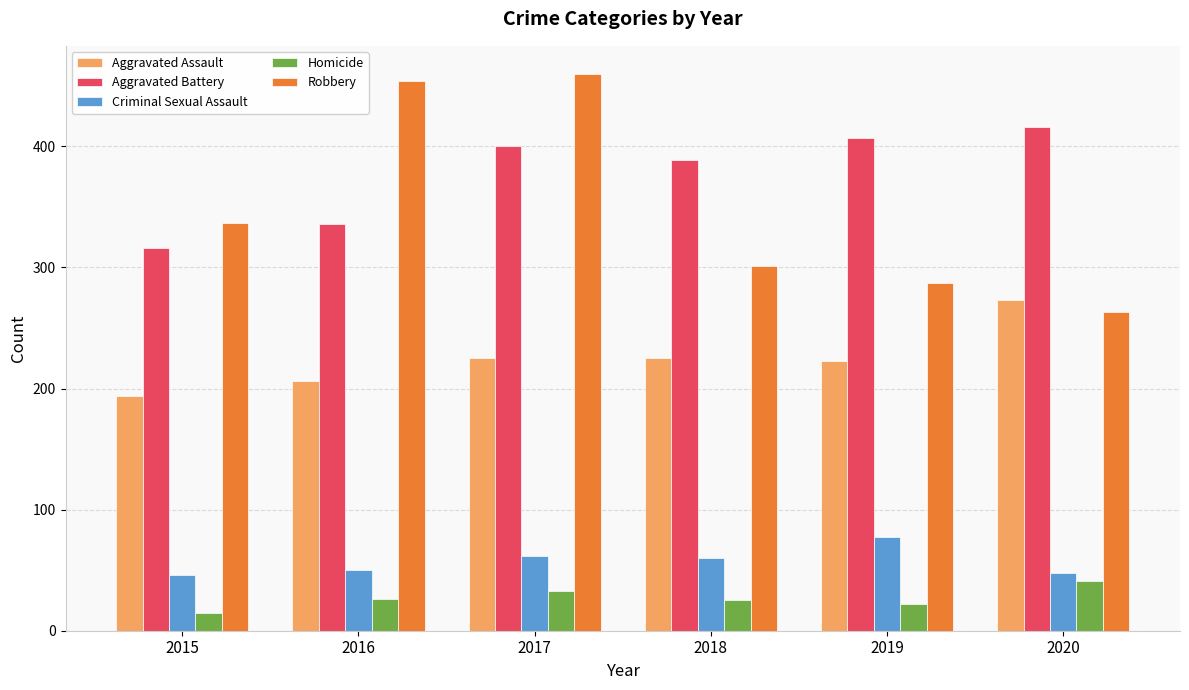

True or false: Homicide has a value of 15 at 2015.

True